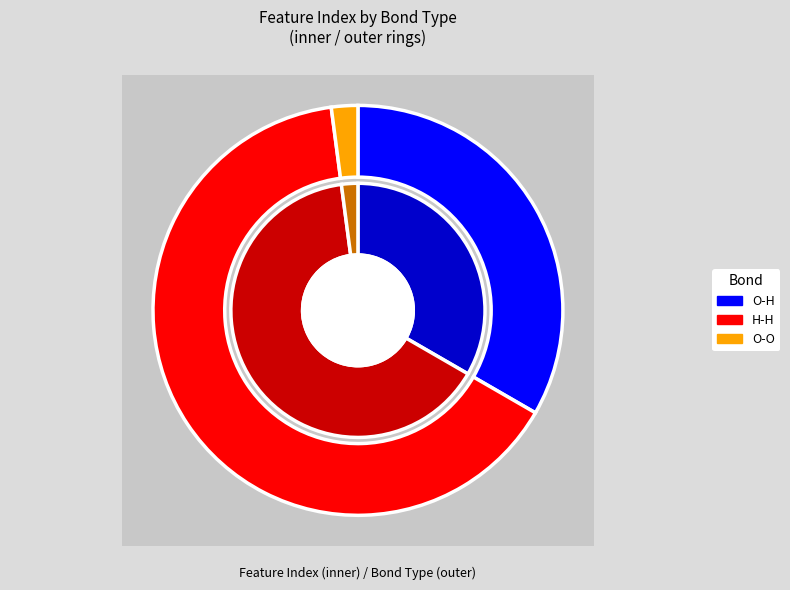

Rank the categories by value from lowest to highest.

2, 0, 1